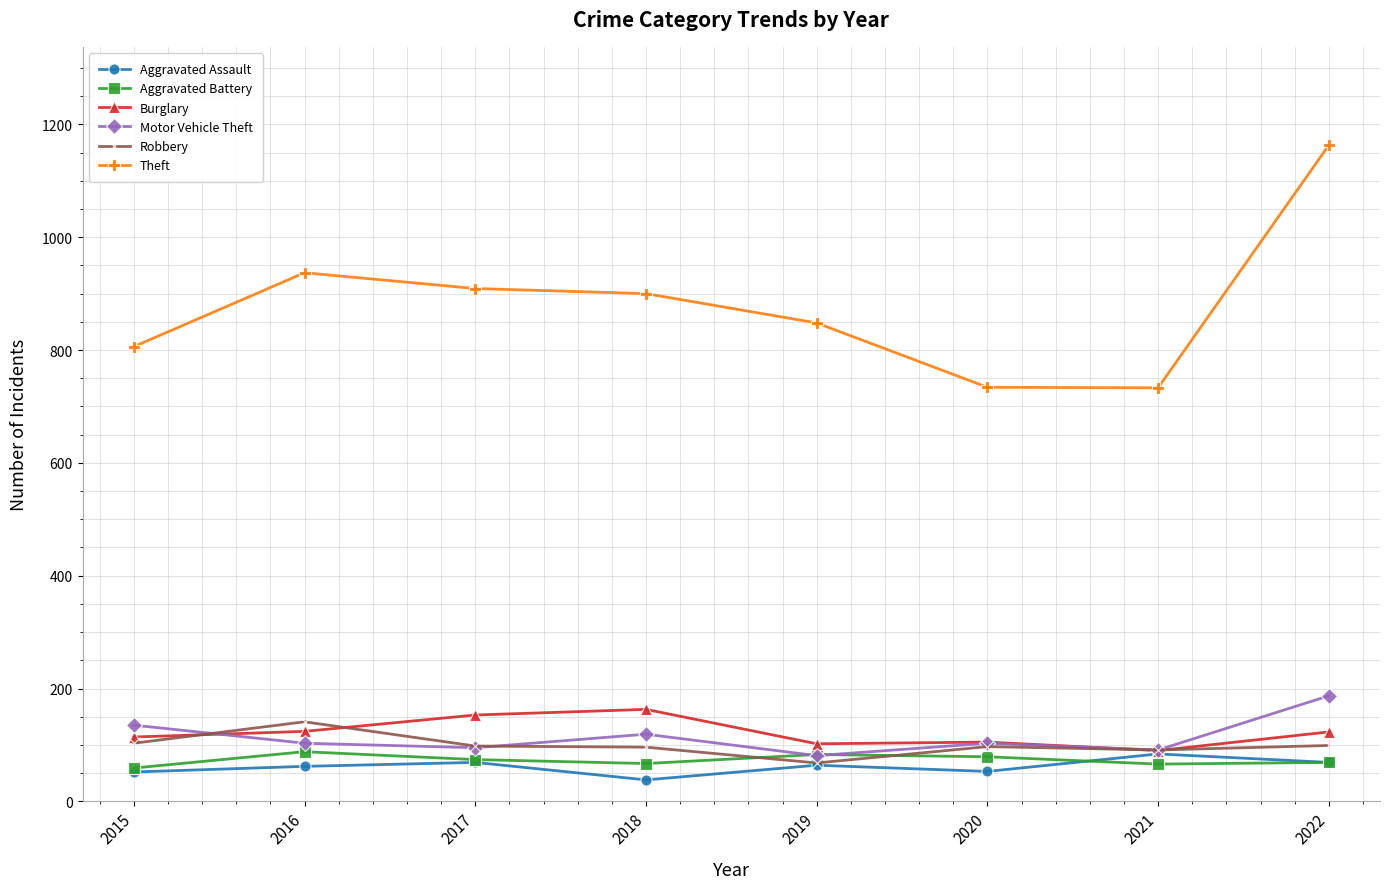

True or false: Burglary and Theft intersect in this chart.

False